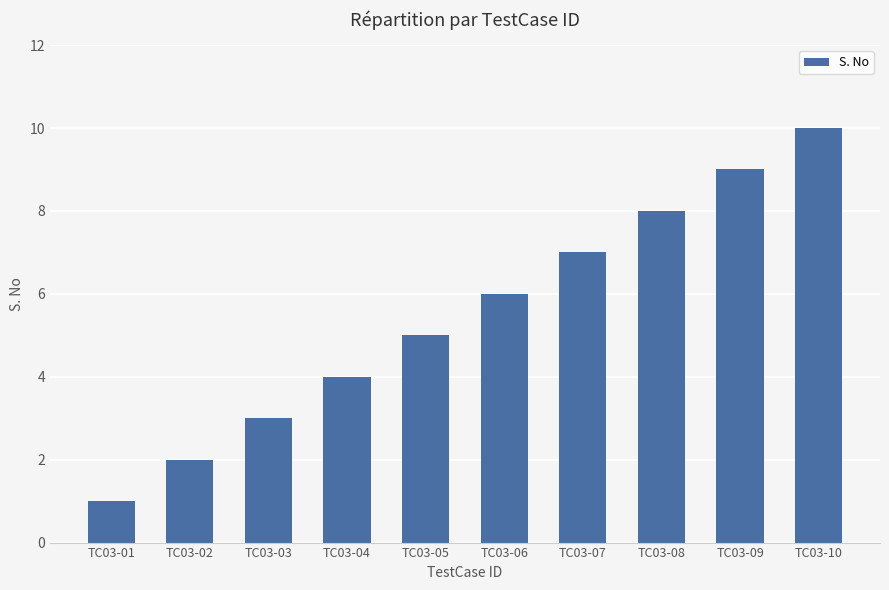

At which label is the value closest to 5?

TC03-05